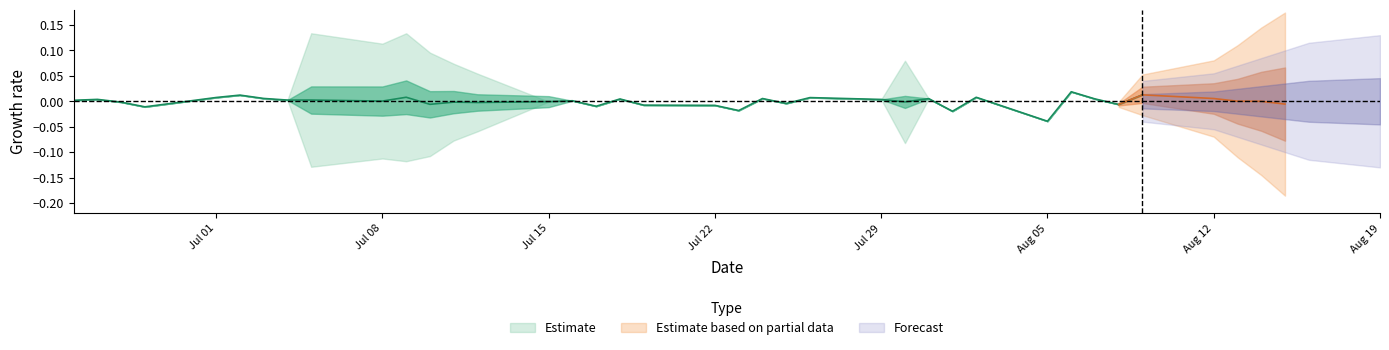

True or false: pct_t2m_index has a value of -0.0 at 25.

False